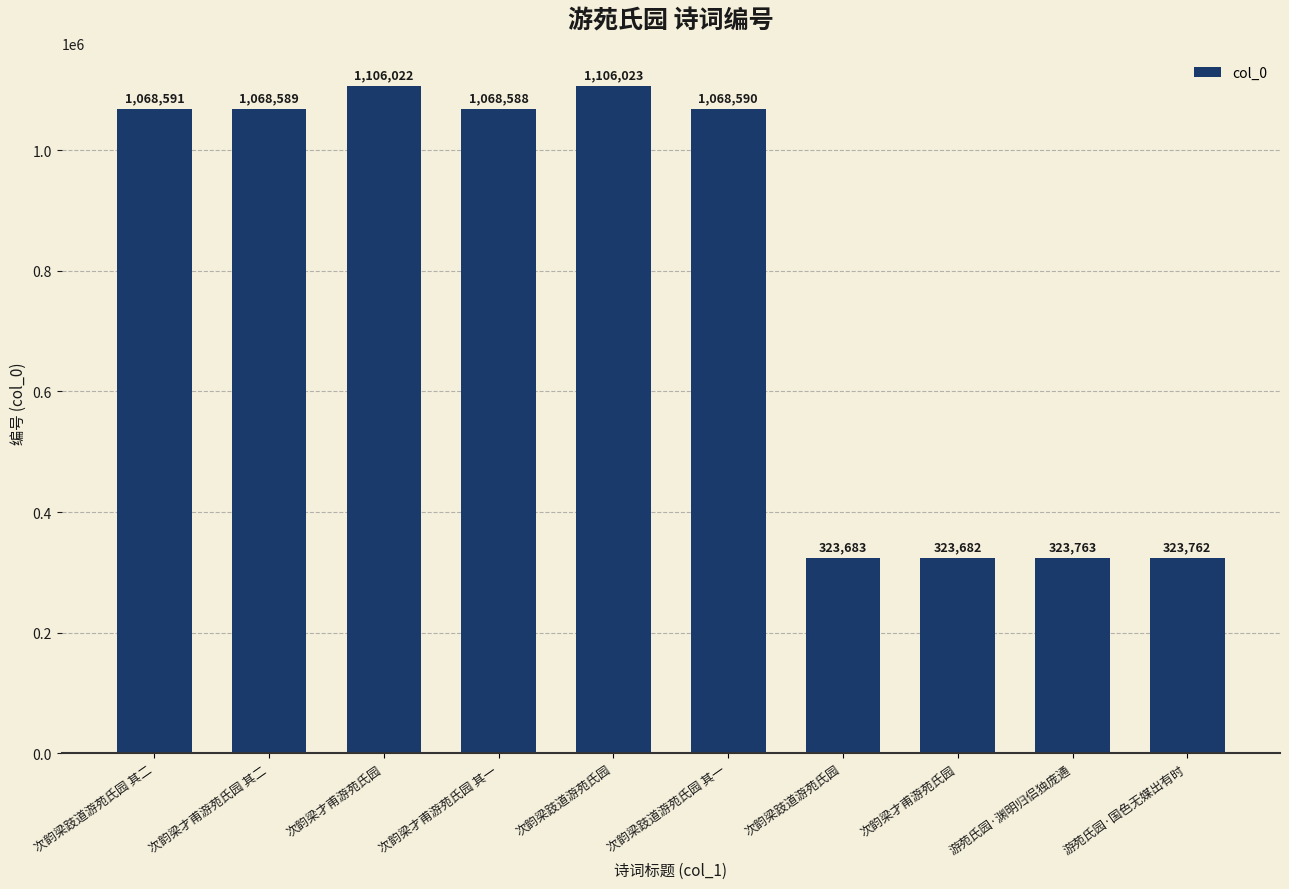

Which category has the highest value across all series?

次韵梁跂道游苑氏园